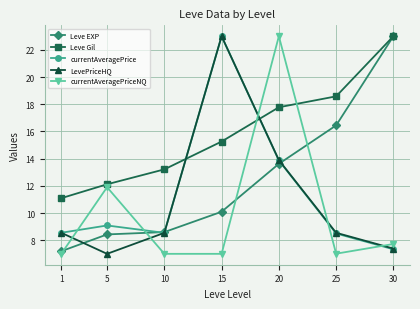

What is the maximum value shown in the chart?

23.0